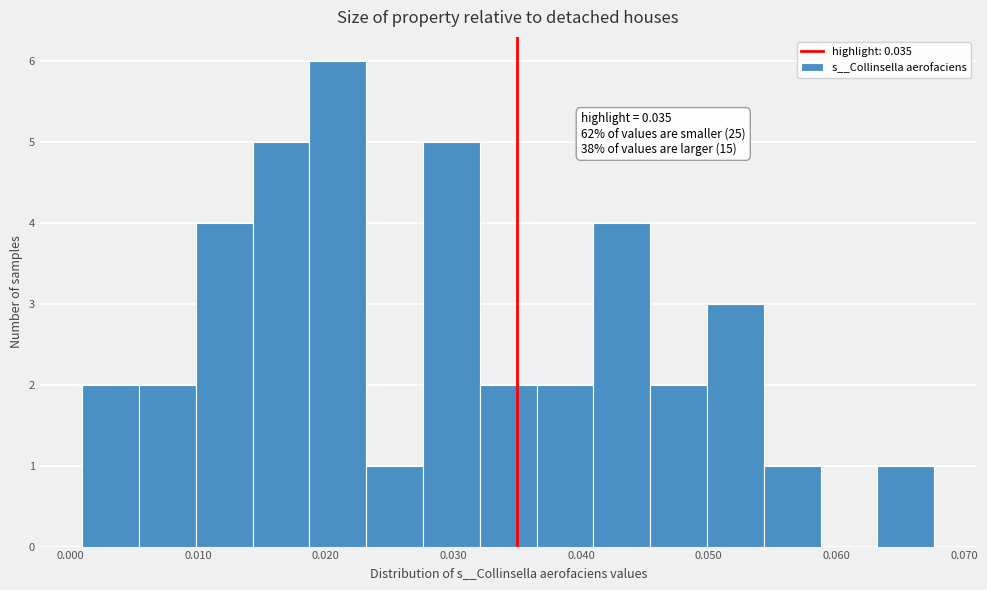

Which range on the x-axis has the tallest bar?

0.019 to 0.023